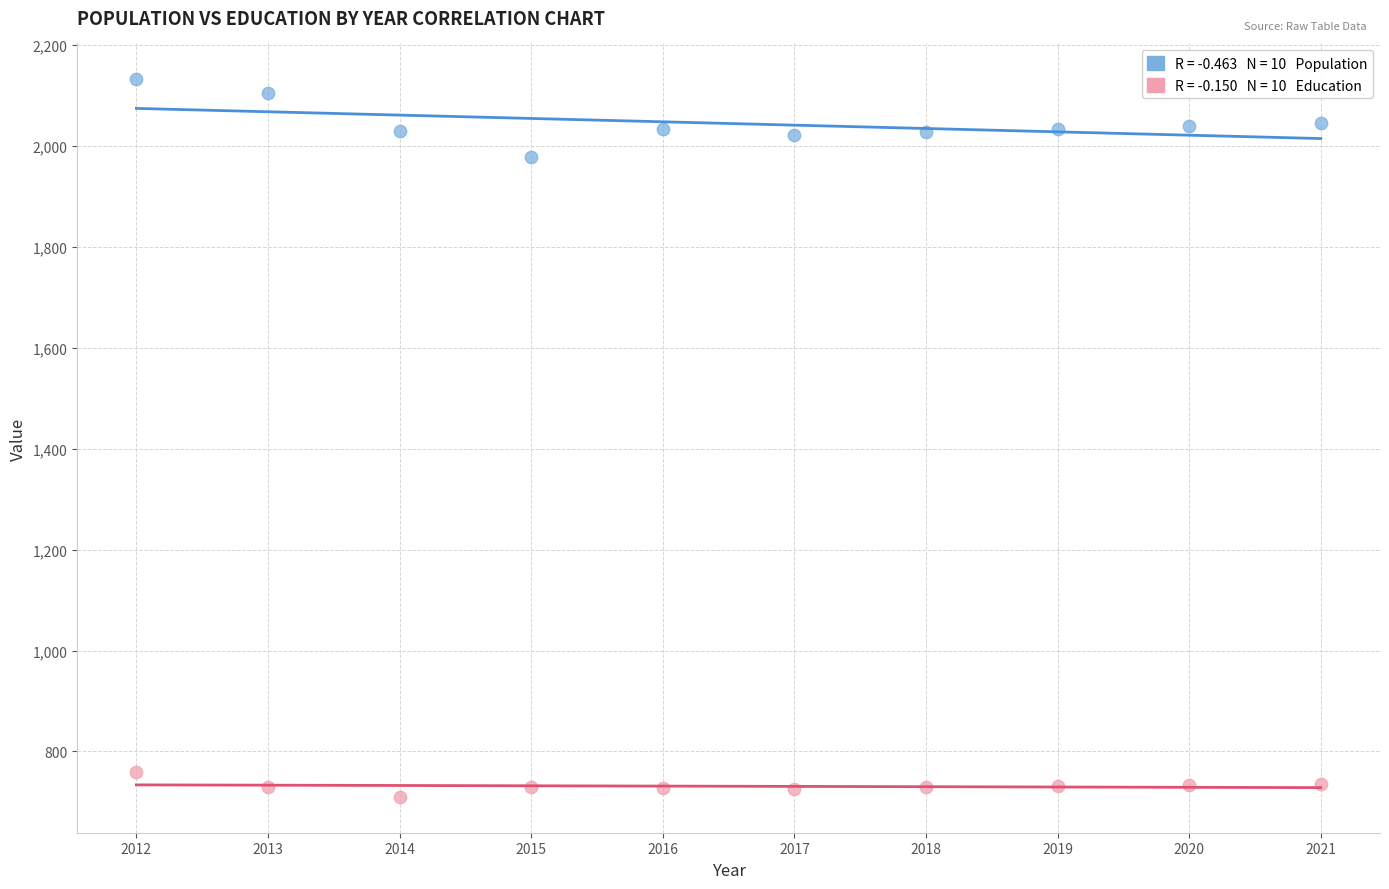

Across all series, what Y value is closest to 1421?

1979